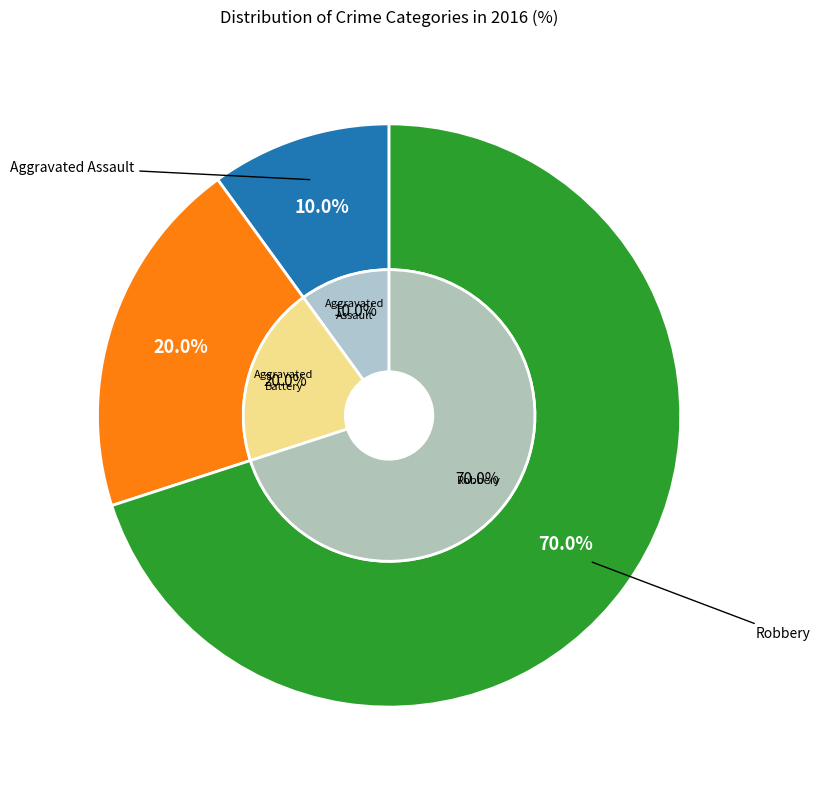

Which category has the smallest portion of the pie?

Aggravated Assault